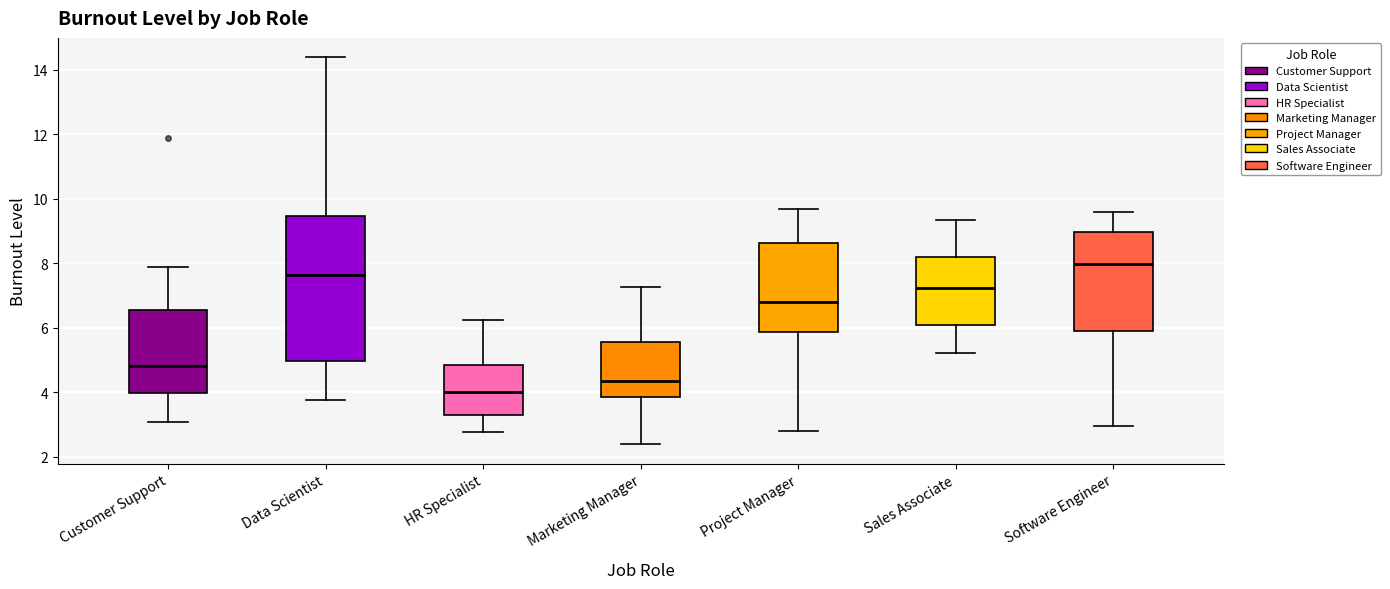

Reading left to right, read every box against the y-axis: the position of its median line, the range the box covers, and the ends of its whiskers. The values are not printed on the chart, so give them approximately, as read against the axis.

Customer Support: median 4.8, box 4.0 to 6.6, whiskers 3.0 to 7.8
Data Scientist: median 7.6, box 5.0 to 9.4, whiskers 3.8 to 14.4
HR Specialist: median 4.0, box 3.2 to 4.8, whiskers 2.8 to 6.2
Marketing Manager: median 4.4, box 3.8 to 5.6, whiskers 2.4 to 7.2
Project Manager: median 6.8, box 5.8 to 8.6, whiskers 2.8 to 9.6
Sales Associate: median 7.2, box 6.0 to 8.2, whiskers 5.2 to 9.4
Software Engineer: median 8.0, box 5.8 to 9.0, whiskers 3.0 to 9.6